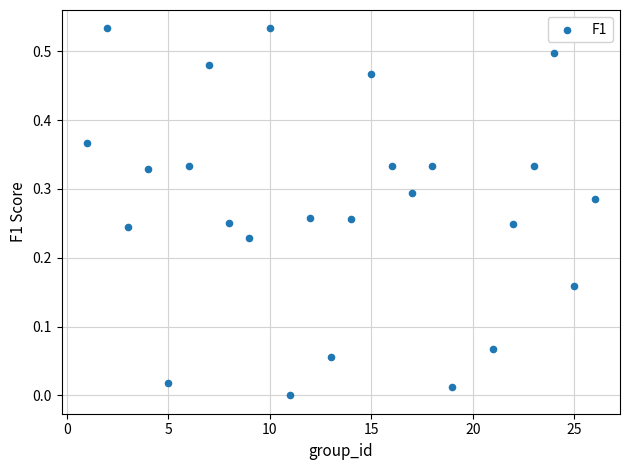

What is the range of X values (max minus min)?

25.0